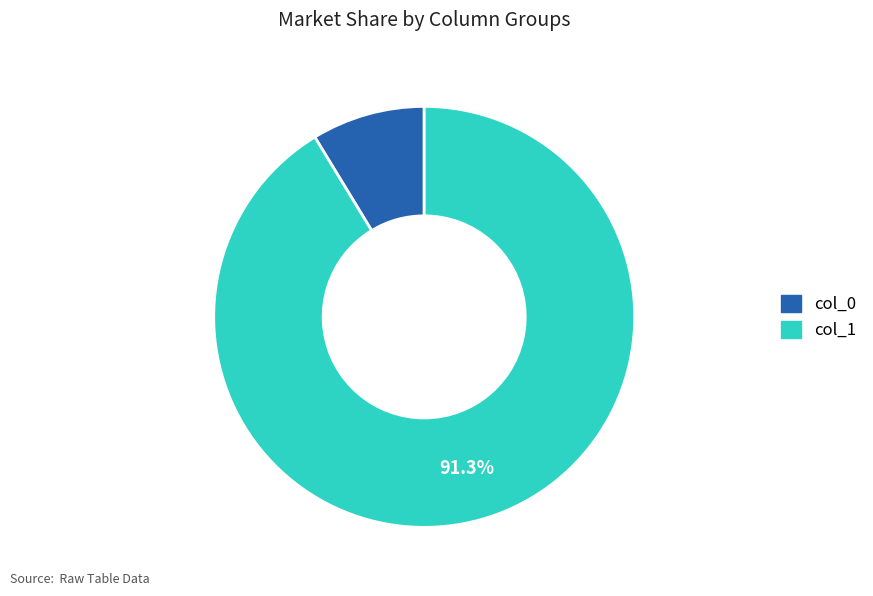

Does col_0 represent more than half of the total?

No